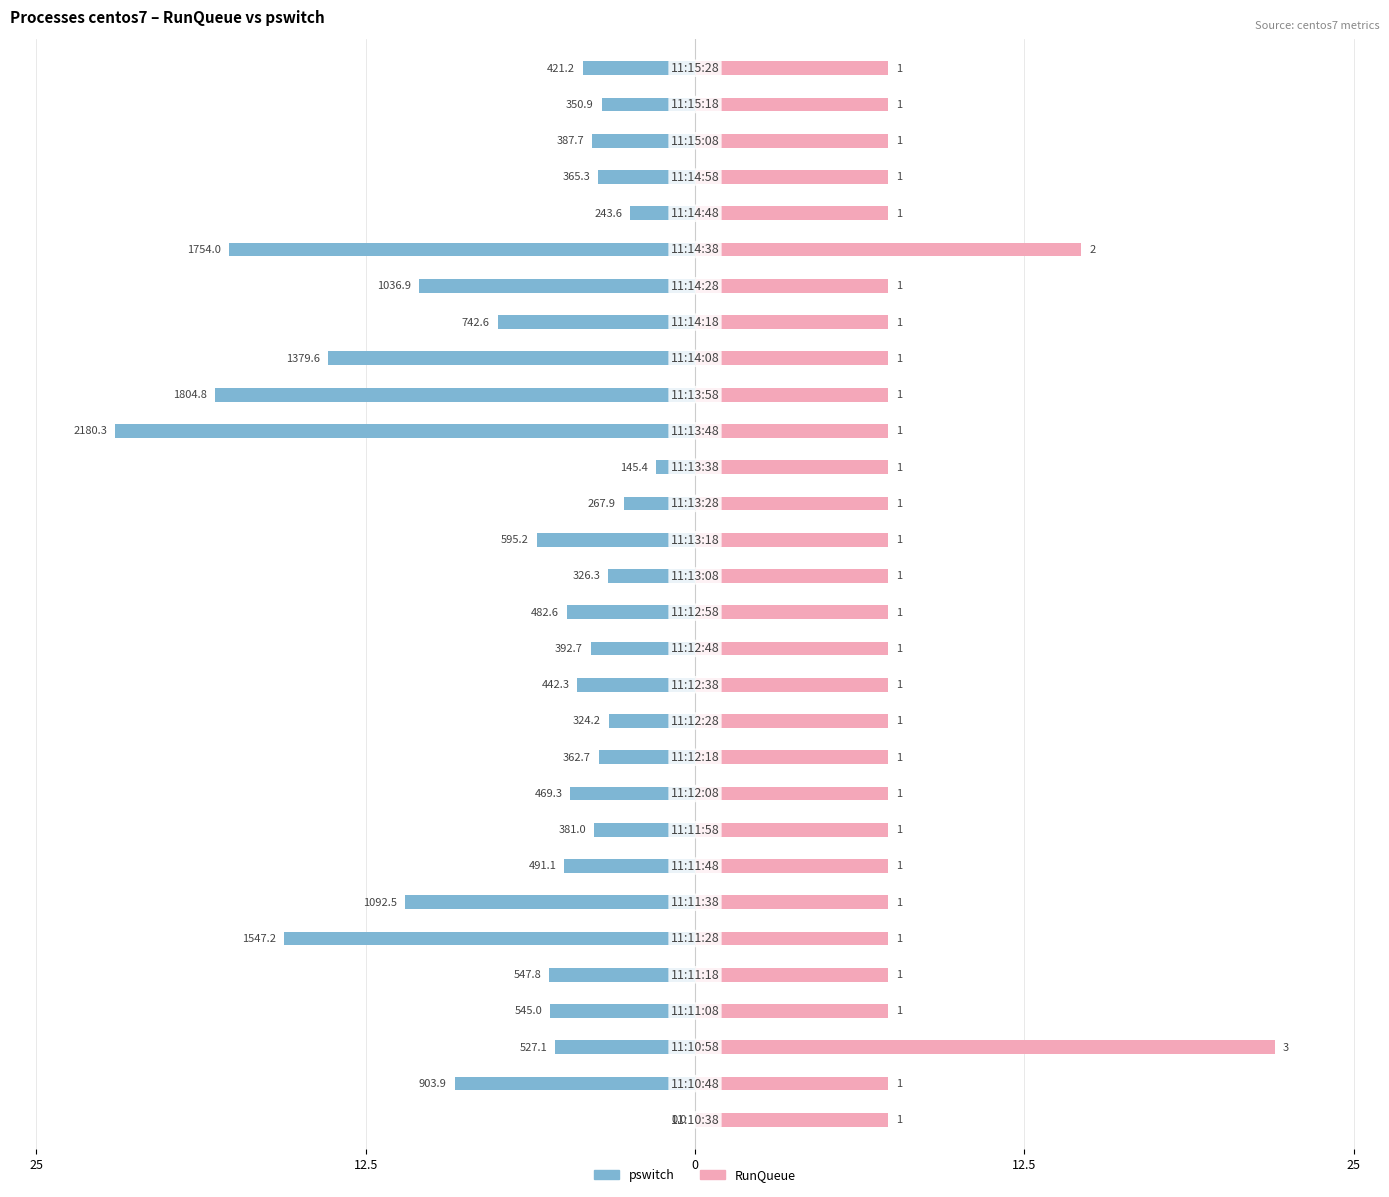

Between 12.5 and 27, which series saw the biggest shift?

pswitch